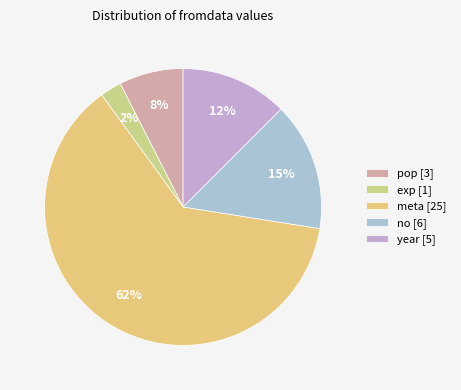

How many slices are in this pie chart?

5